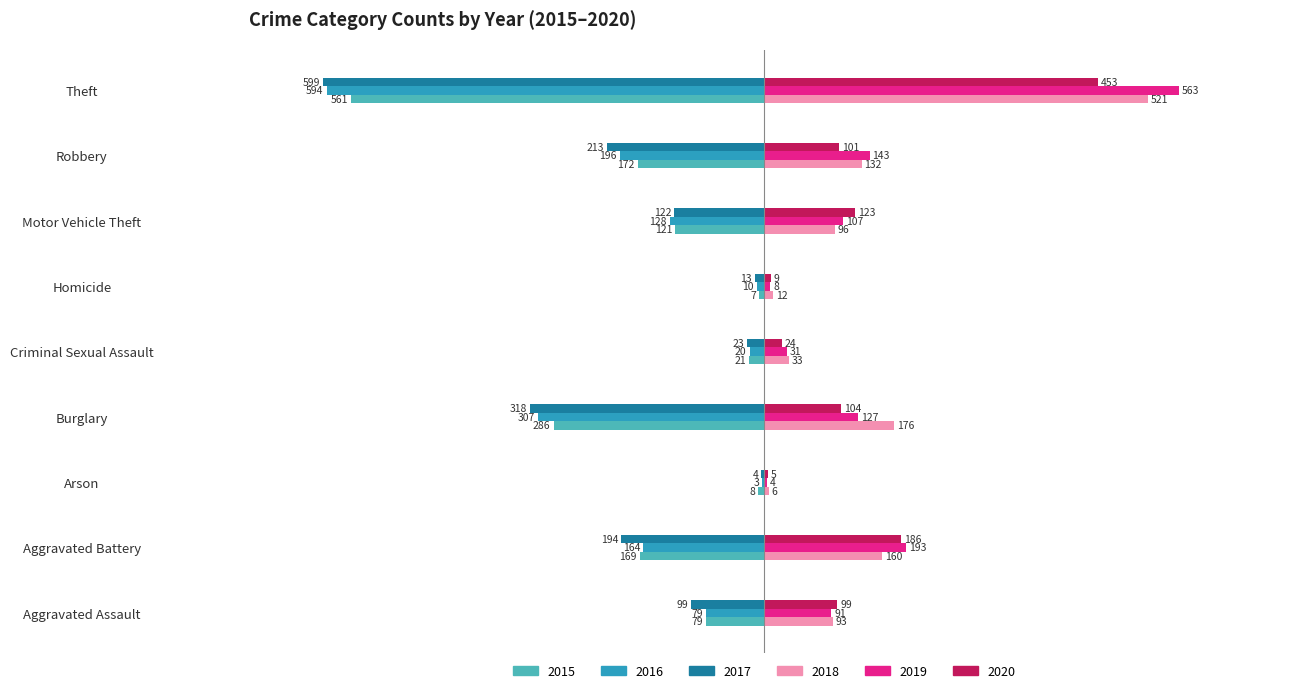

Where is 2015 nearest to the value -284?

Burglary